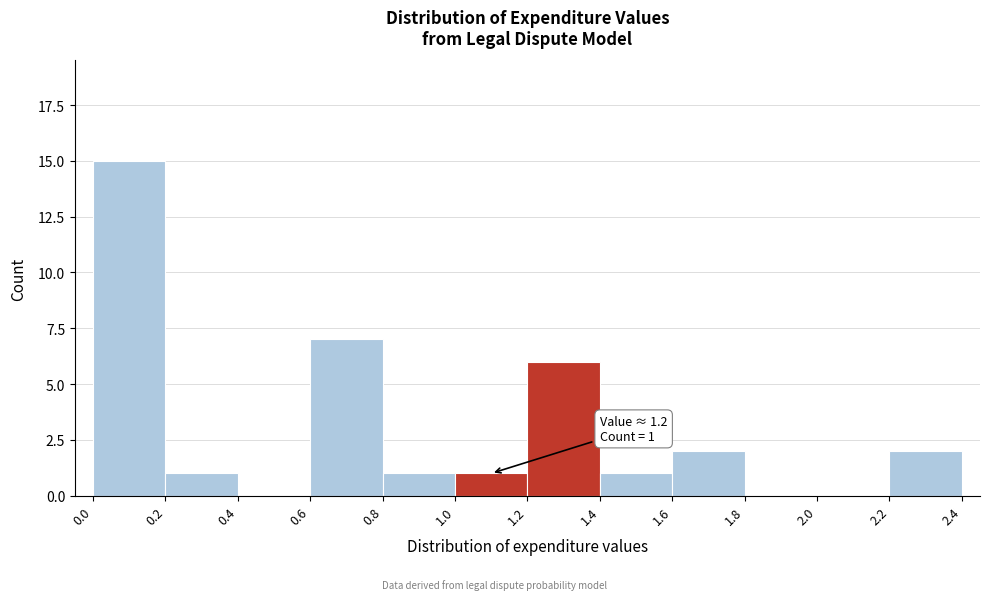

Which range on the x-axis has the tallest bar?

0.0 to 0.2